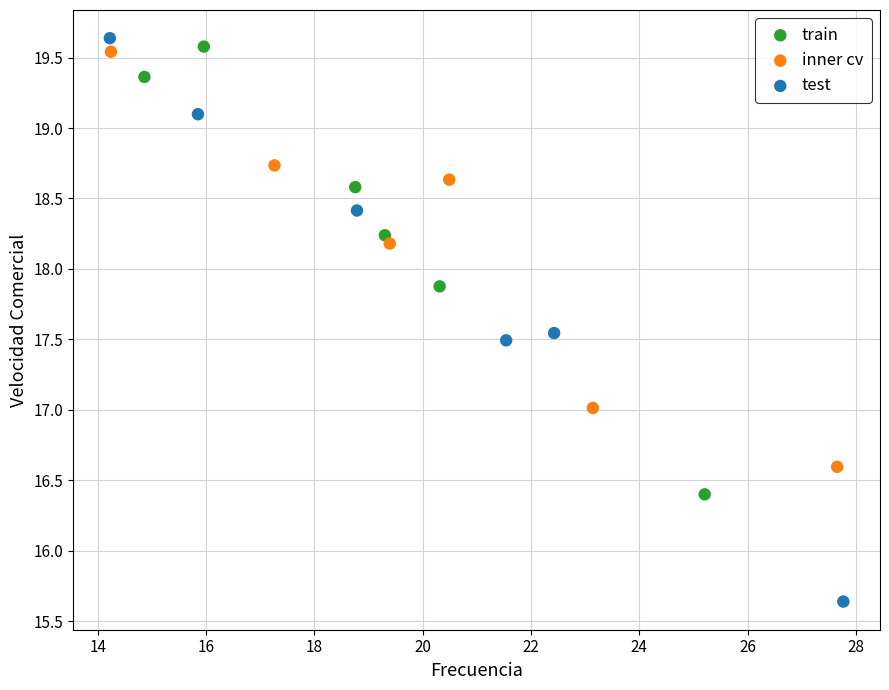

Which series contains the lowest Y value?

test